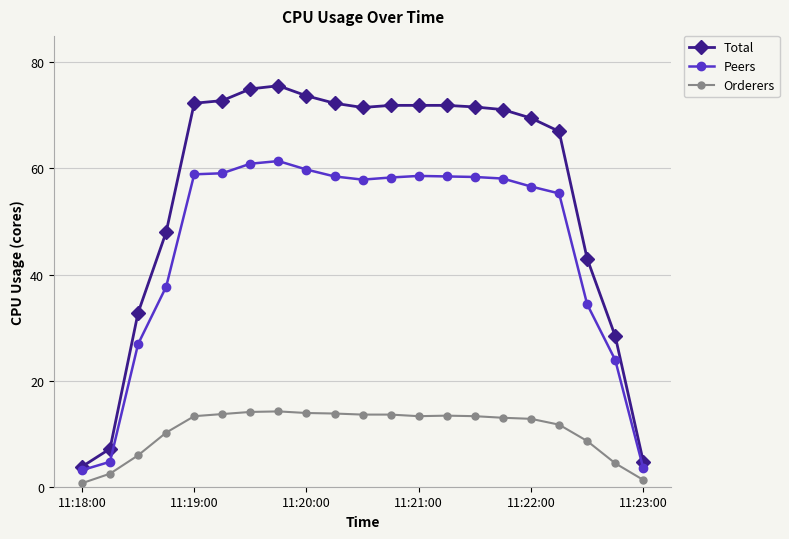

Which series has the largest range (max minus min)?

Total